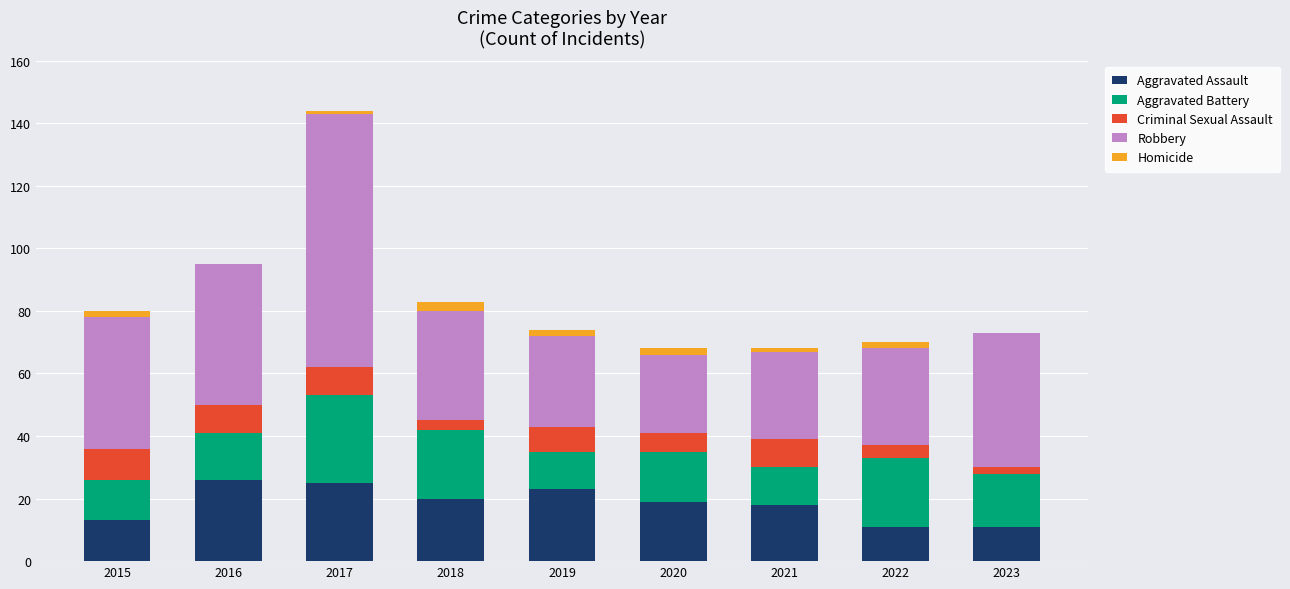

The value of Aggravated Assault at 2016 is 26. True or false?

True